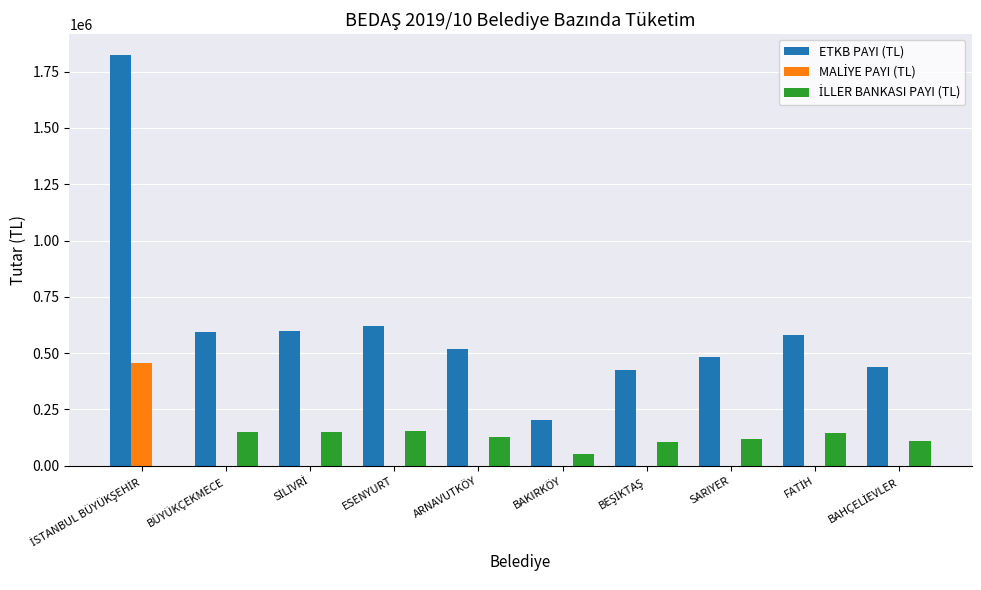

How many groups of bars are there?

10